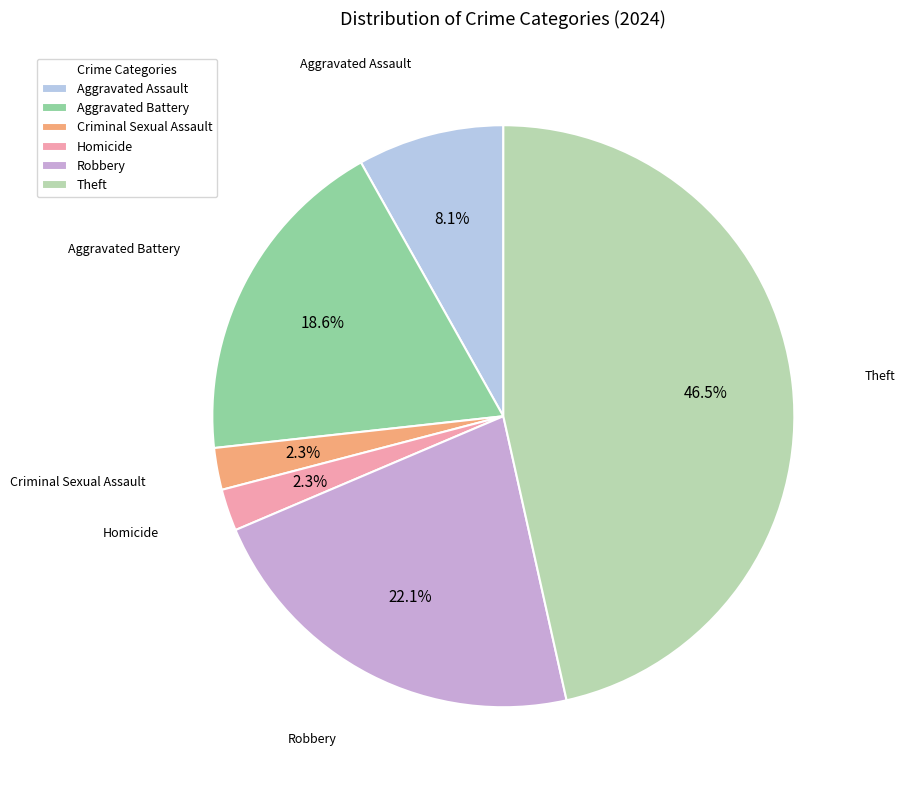

What is the largest slice in the pie chart?

Theft